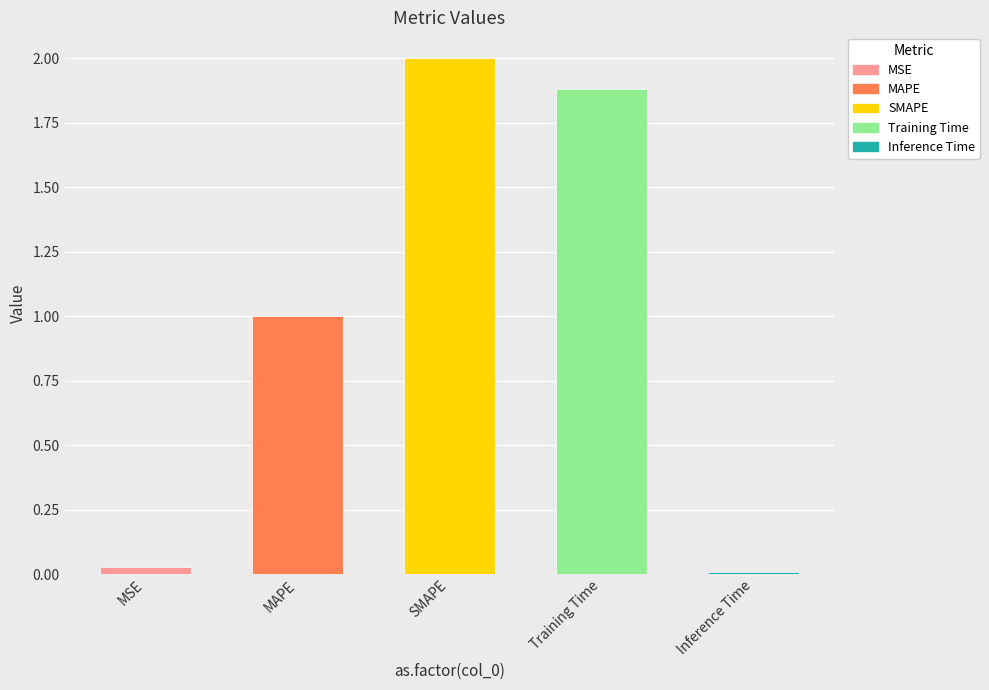

Read the value at Training Time.

1.9